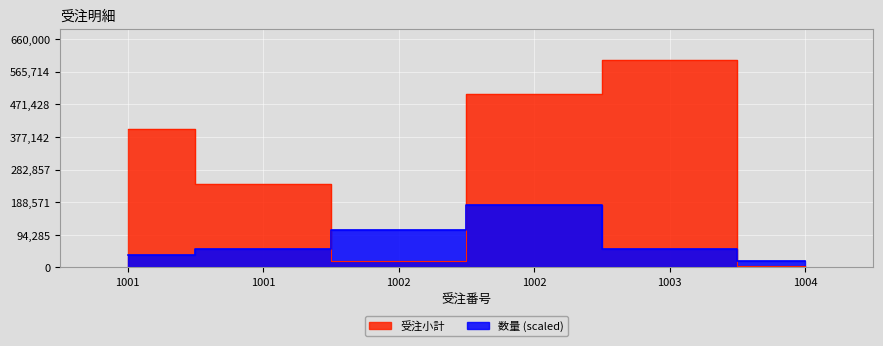

Which label corresponds to the largest value in the chart?

1003